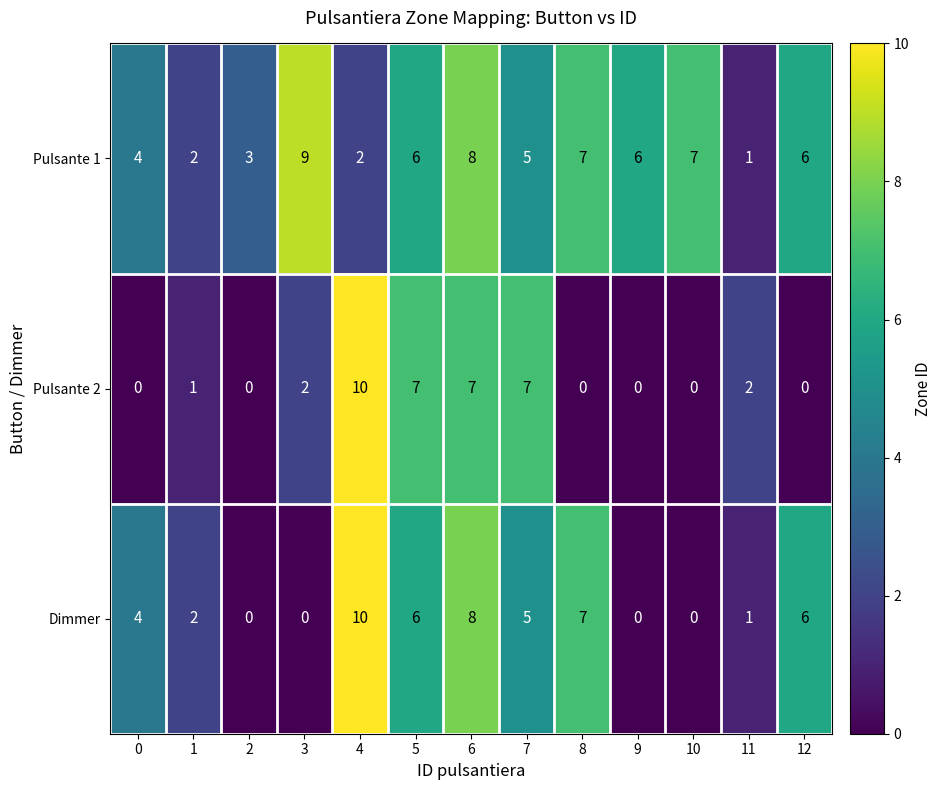

At 3, list the series in order from largest to smallest.

Pulsante 1, Pulsante 2, Dimmer